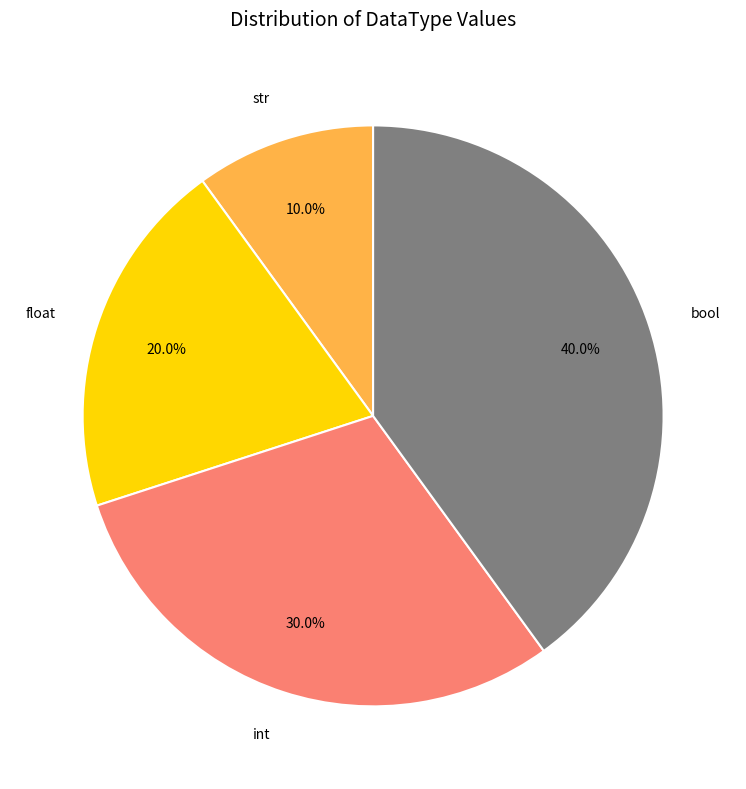

Is it true that float is 20% of the pie?

True